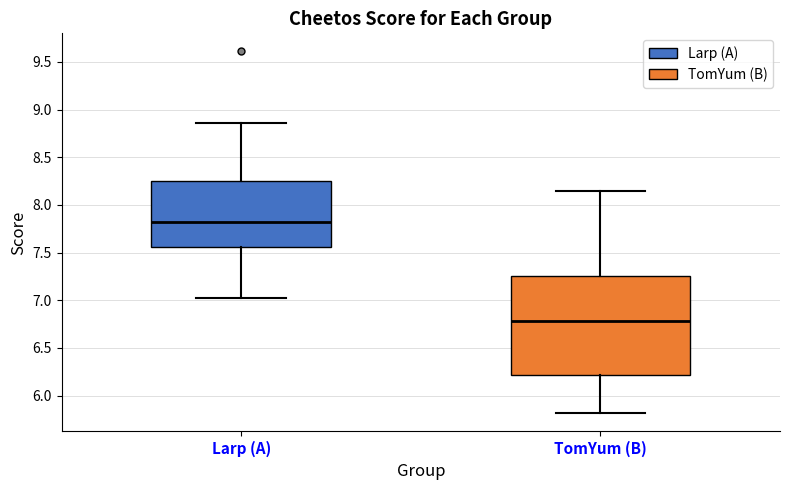

Which box has the lowest median line?

TomYum (B)